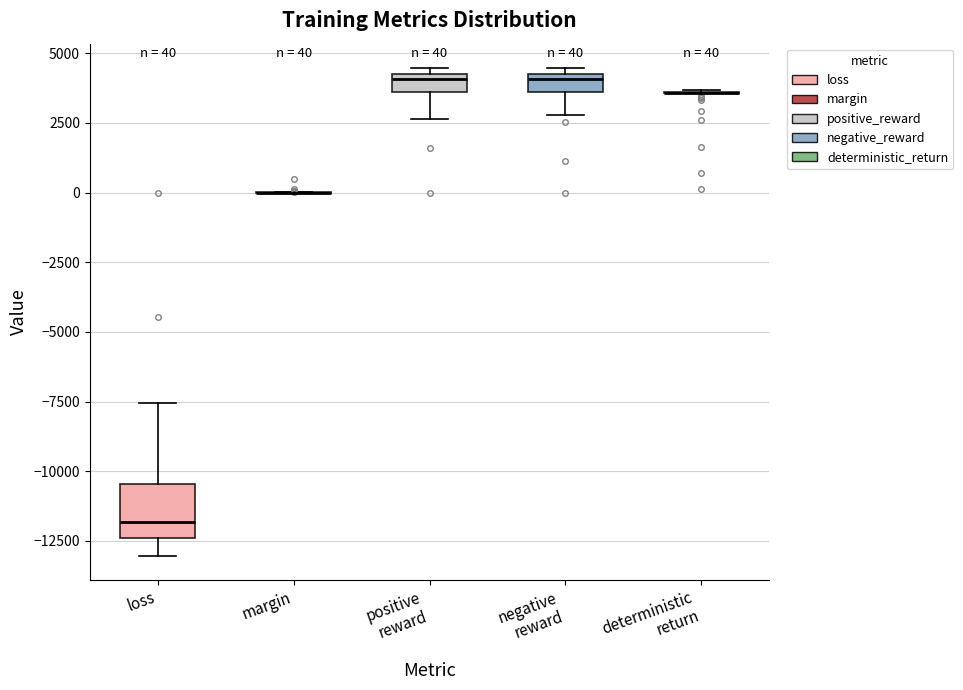

Which box is the tallest, from its lower edge to its upper edge?

loss